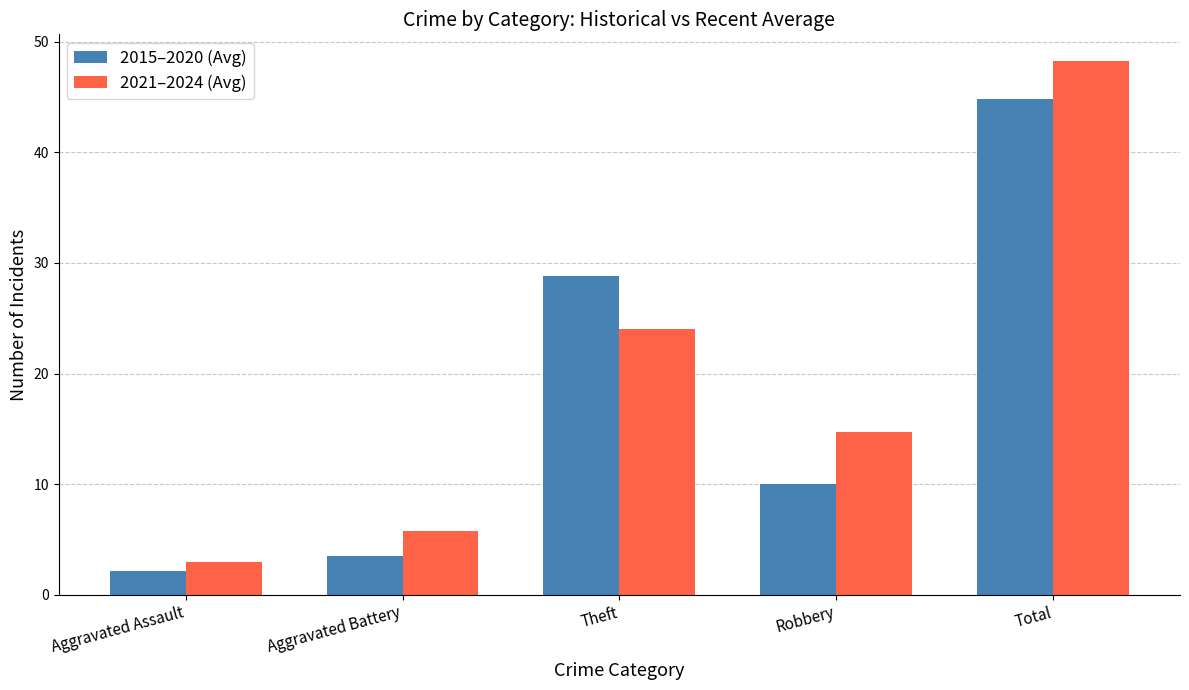

What are all the series names shown in the legend?

2015–2020 (Avg), 2021–2024 (Avg)